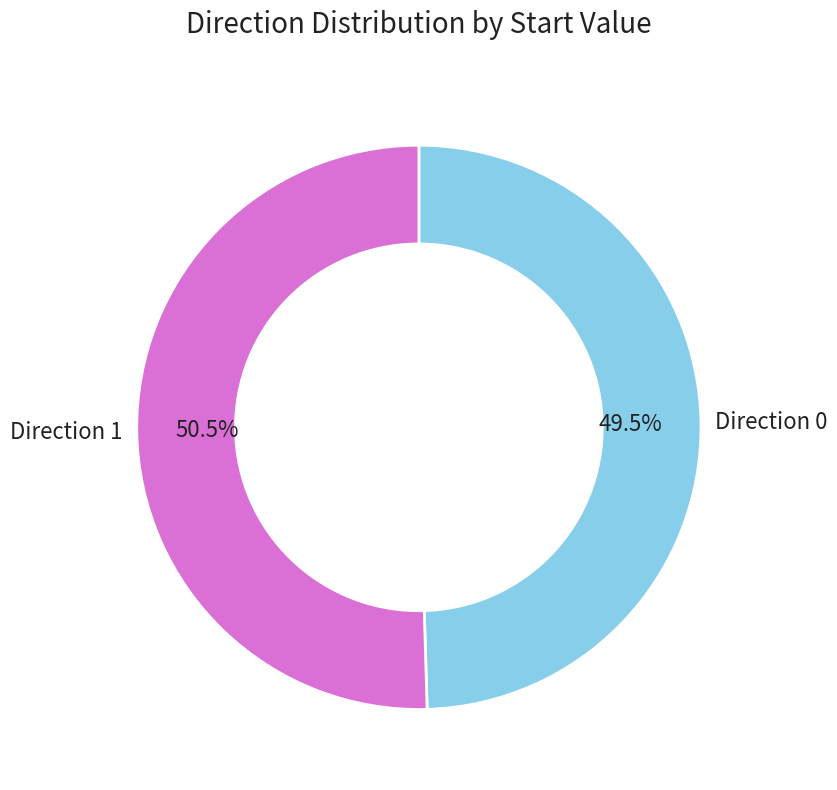

Is there a majority slice in this chart?

Yes